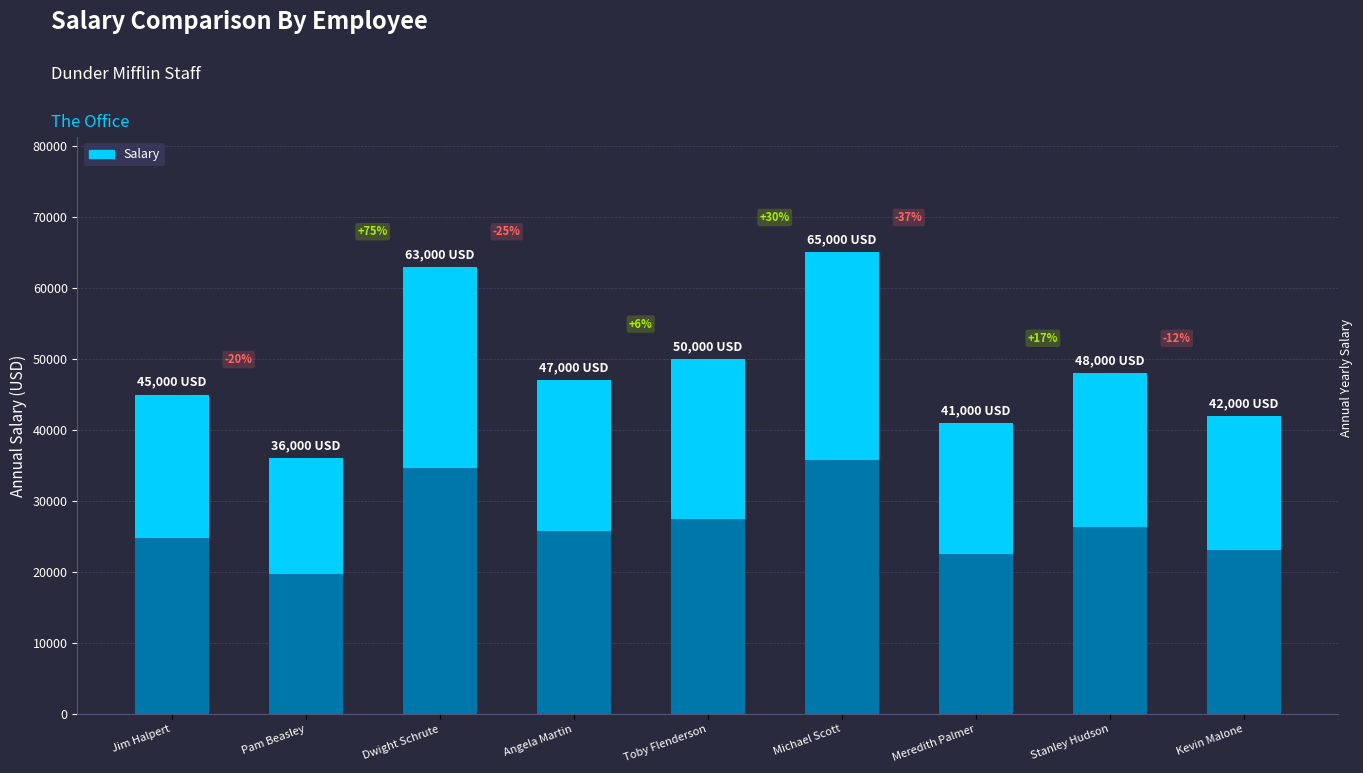

Between Stanley Hudson and Meredith Palmer, which is larger?

Stanley Hudson